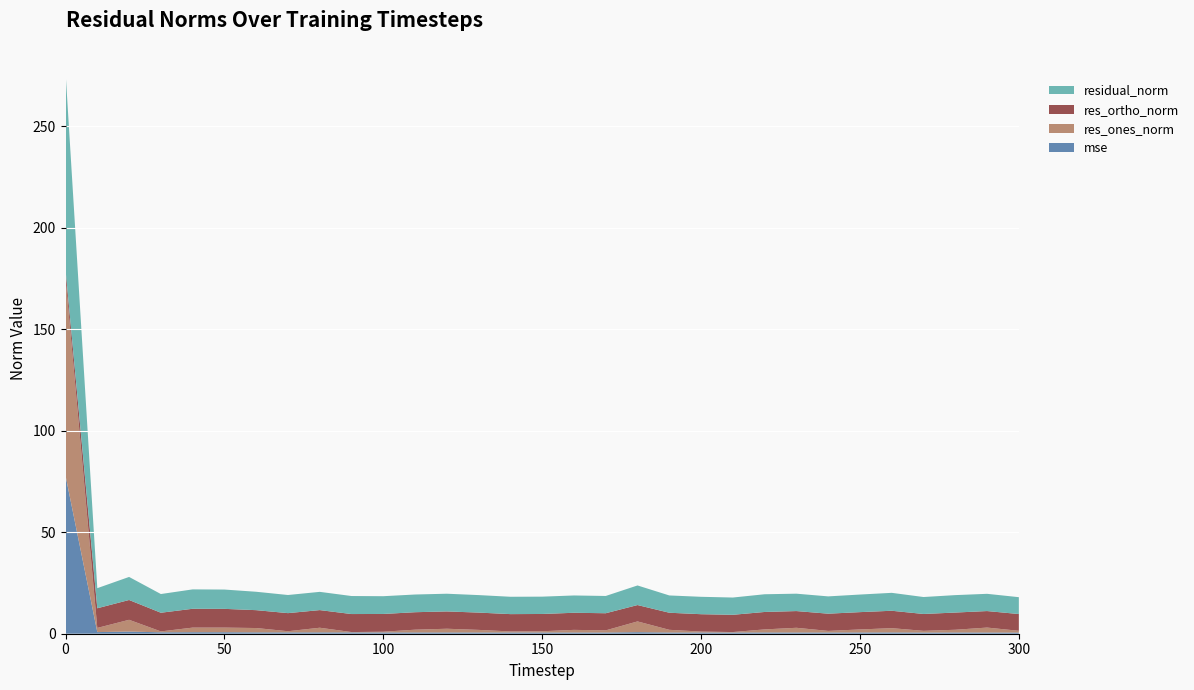

Reading left to right, list all the values displayed in this chart.

mse: 0=77.9	10=0.8	20=1.1	30=0.7	40=0.7	50=0.7	60=0.7	70=0.7	80=0.7	90=0.6	100=0.6	110=0.6	120=0.6	130=0.6	140=0.6	150=0.6	160=0.6	170=0.6	180=0.8	190=0.6	200=0.6	210=0.6	220=0.6	230=0.6	240=0.6	250=0.6	260=0.6	270=0.6	280=0.6	290=0.6	300=0.6
res_ones_norm: 0=97.4	10=2.1	20=5.8	30=0.4	40=2.3	50=2.3	60=2.1	70=0.6	80=2.3	90=0.2	100=0.4	110=1.4	120=1.8	130=1.3	140=0.5	150=0.6	160=1.3	170=1.1	180=5.3	190=1.3	200=0.5	210=0.2	220=1.5	230=2.3	240=0.8	250=1.5	260=2.1	270=0.8	280=1.3	290=2.4	300=0.9
res_ortho_norm: 0=4.1	10=9.7	20=9.8	30=9.2	40=9.3	50=9.2	60=8.8	70=8.9	80=8.7	90=8.9	100=8.8	110=8.6	120=8.5	130=8.5	140=8.5	150=8.5	160=8.4	170=8.4	180=8.1	190=8.4	200=8.6	210=8.5	220=8.6	230=8.2	240=8.5	250=8.5	260=8.6	270=8.3	280=8.5	290=8.1	300=8.3
residual_norm: 0=97.5	10=9.9	20=11.4	30=9.2	40=9.6	50=9.5	60=9.1	70=8.9	80=9.0	90=8.9	100=8.8	110=8.7	120=8.7	130=8.6	140=8.6	150=8.5	160=8.5	170=8.5	180=9.7	190=8.5	200=8.6	210=8.5	220=8.7	230=8.6	240=8.5	250=8.7	260=8.8	270=8.4	280=8.6	290=8.5	300=8.3